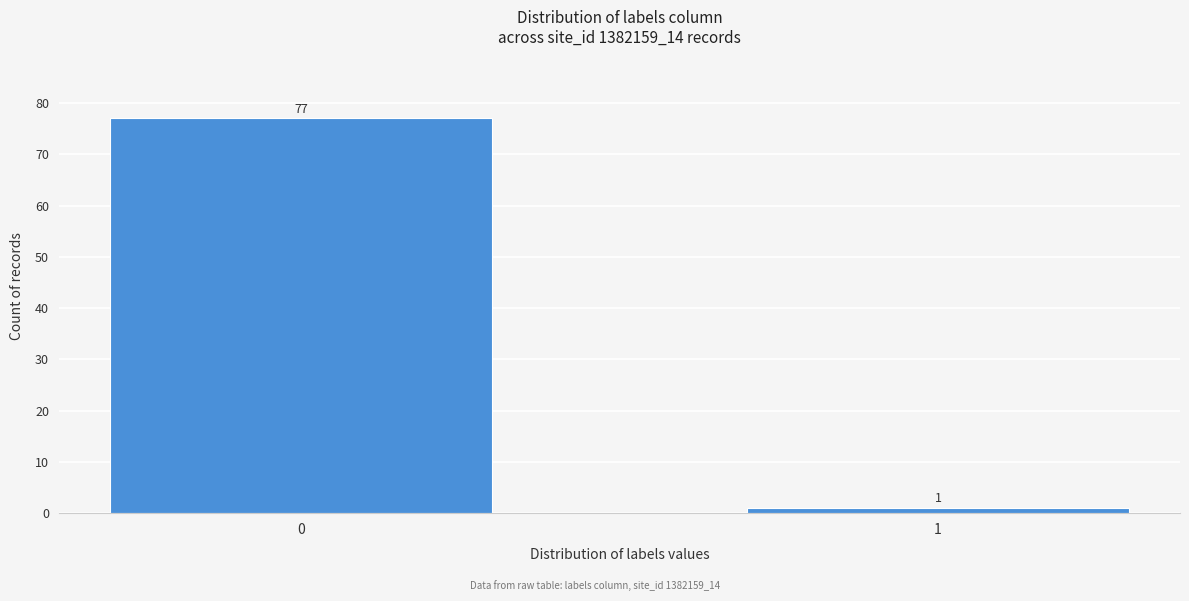

Reading right to left, transcribe all the data shown in this chart.

1	77